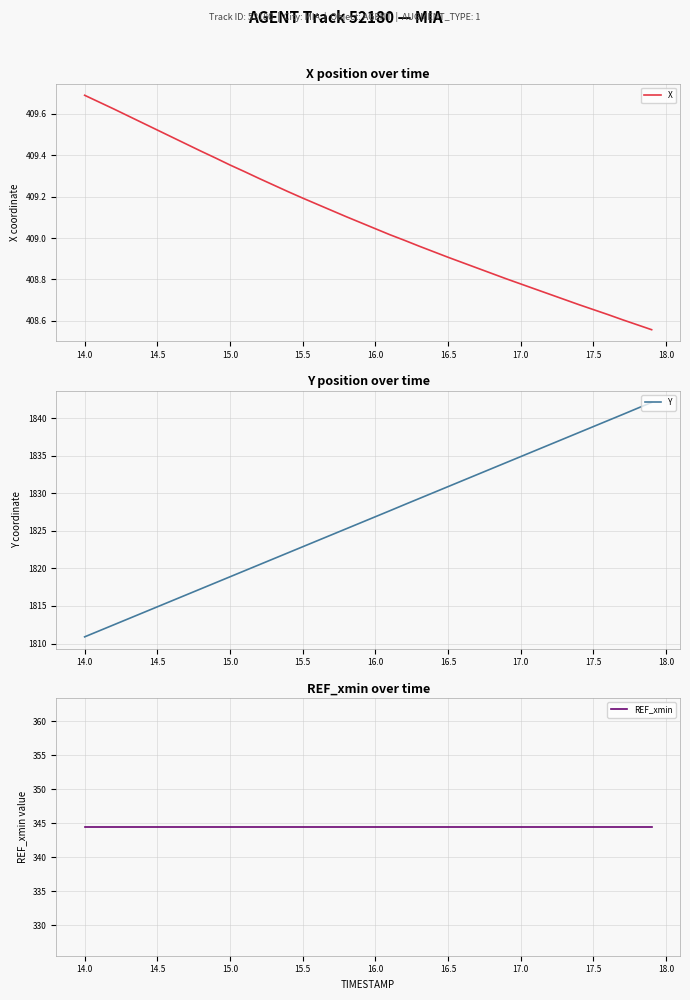

What is the minimum value for Y?

1810.9